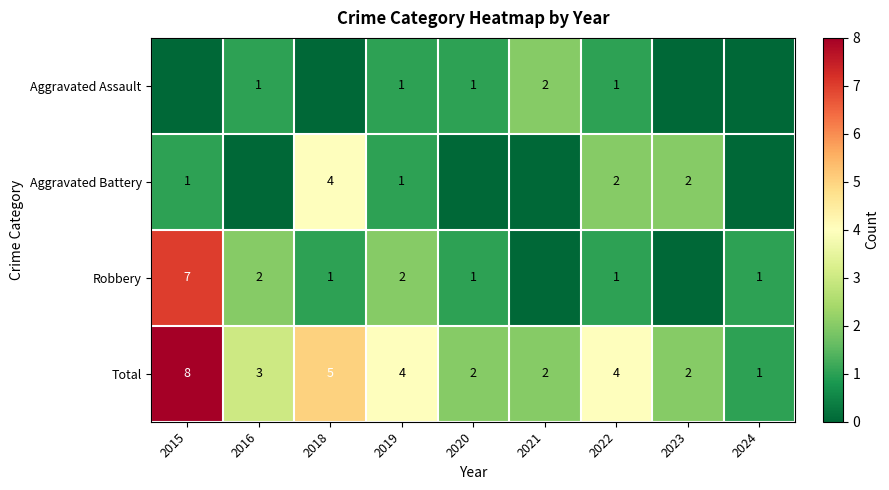

How many data points in Total are less than 3?

4